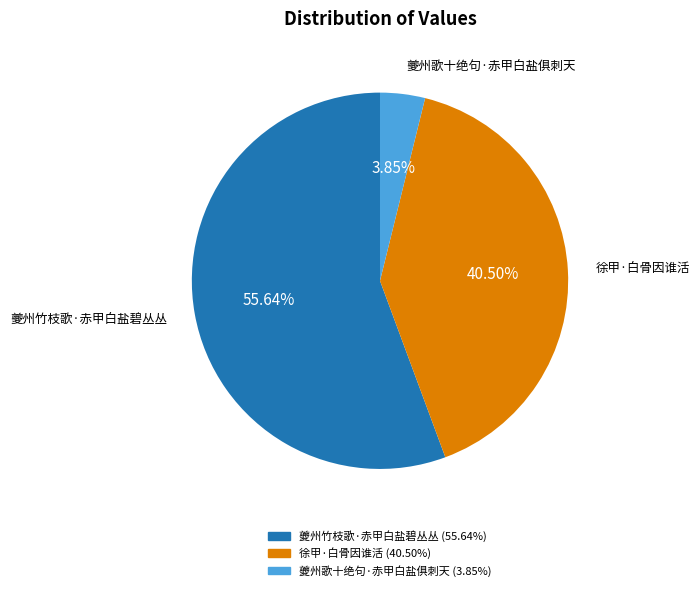

Does 夔州竹枝歌·赤甲白盐碧丛丛 represent more than half of the total?

Yes